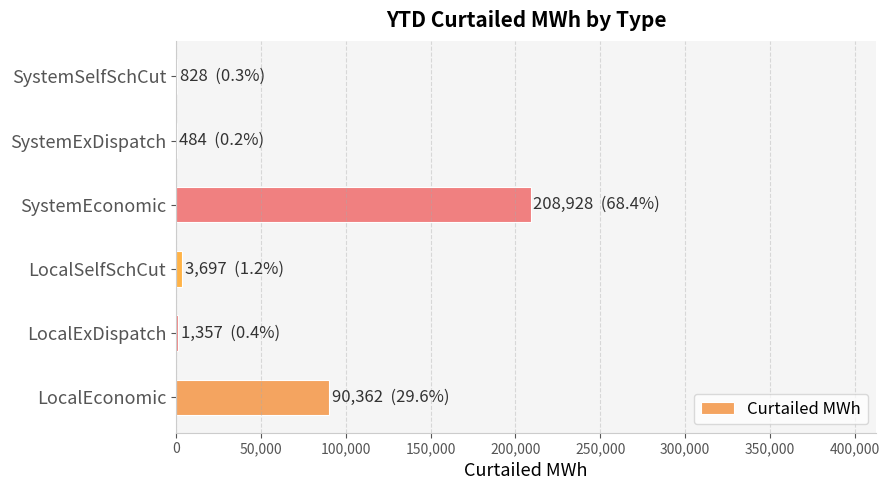

Between SystemExDispatch and LocalEconomic, which is larger?

LocalEconomic